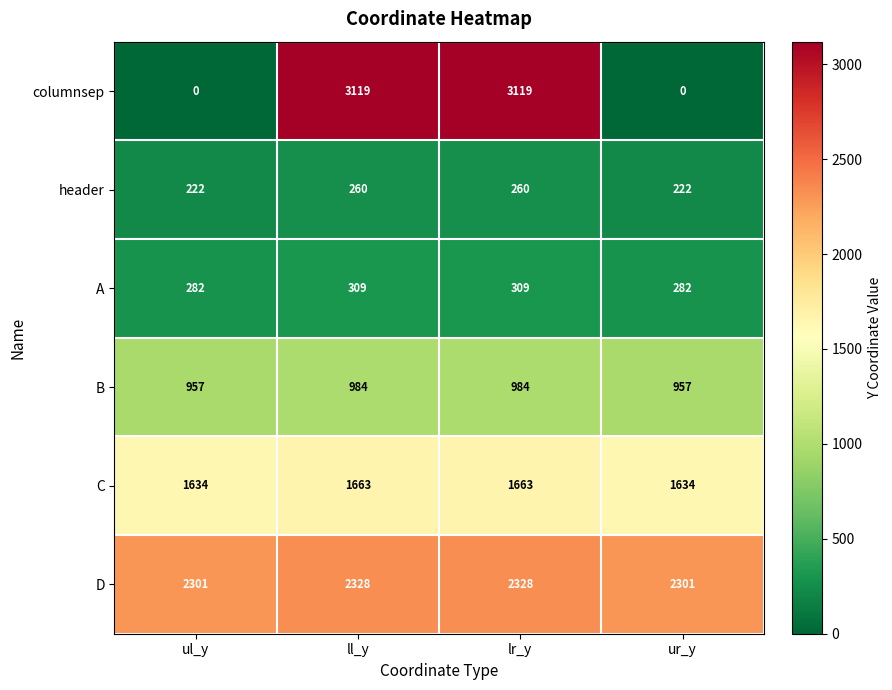

What is the spread (max minus min) of values at ul_y?

2301